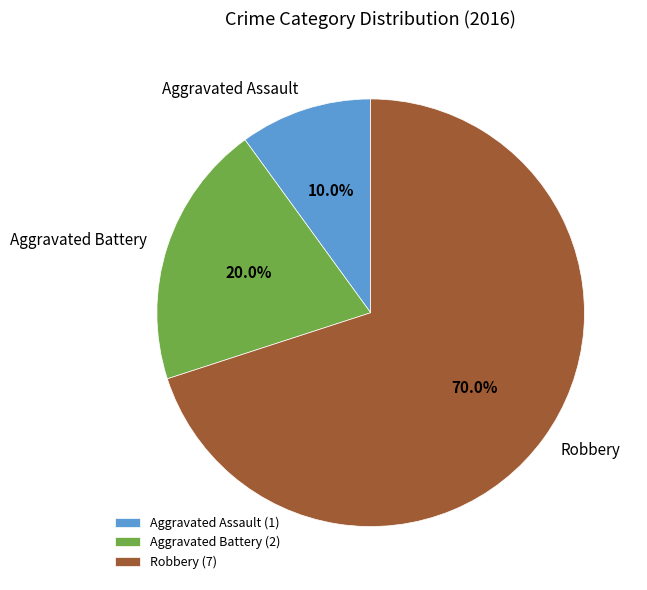

What is the smallest slice in the pie chart?

Aggravated Assault